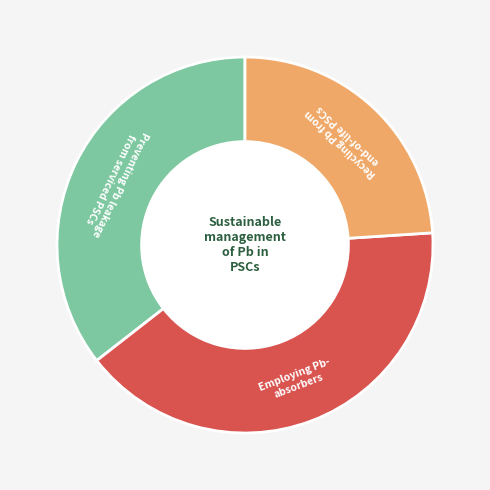

How many segments does this pie chart have?

3